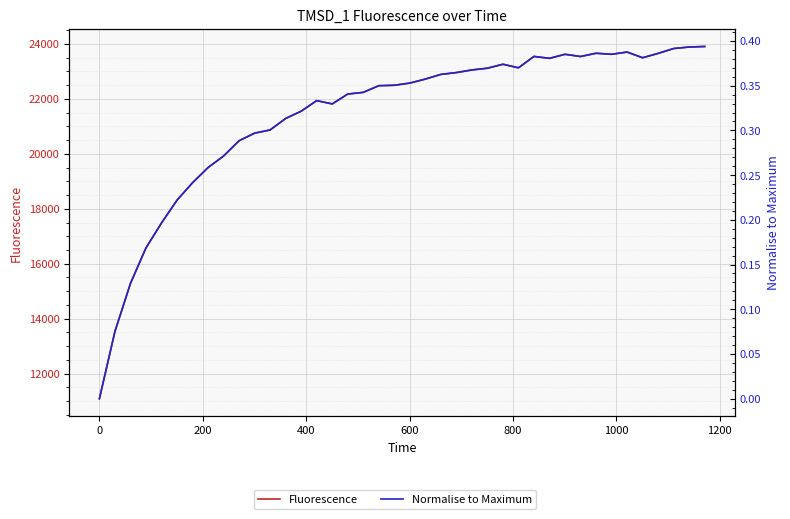

How many lines are shown in the chart?

2